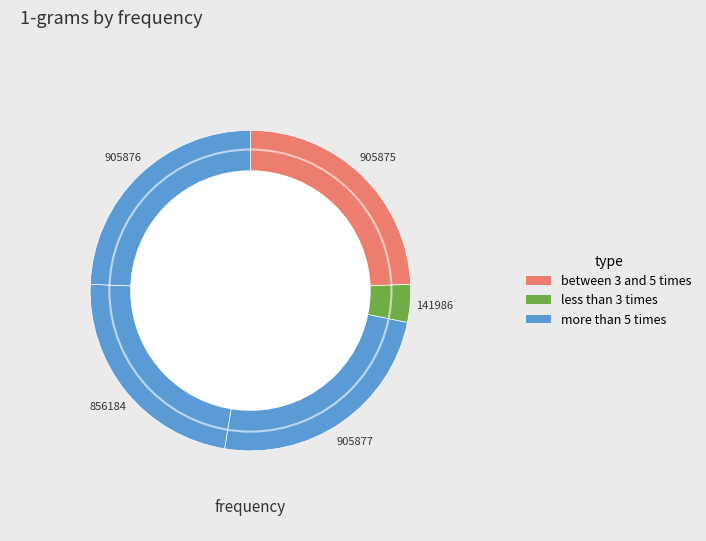

How many segments does this pie chart have?

5